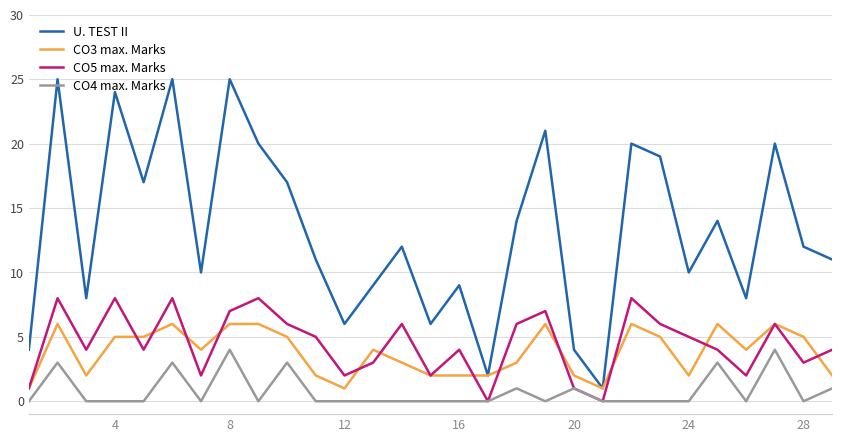

Which series has the largest total across all categories?

U. TEST II